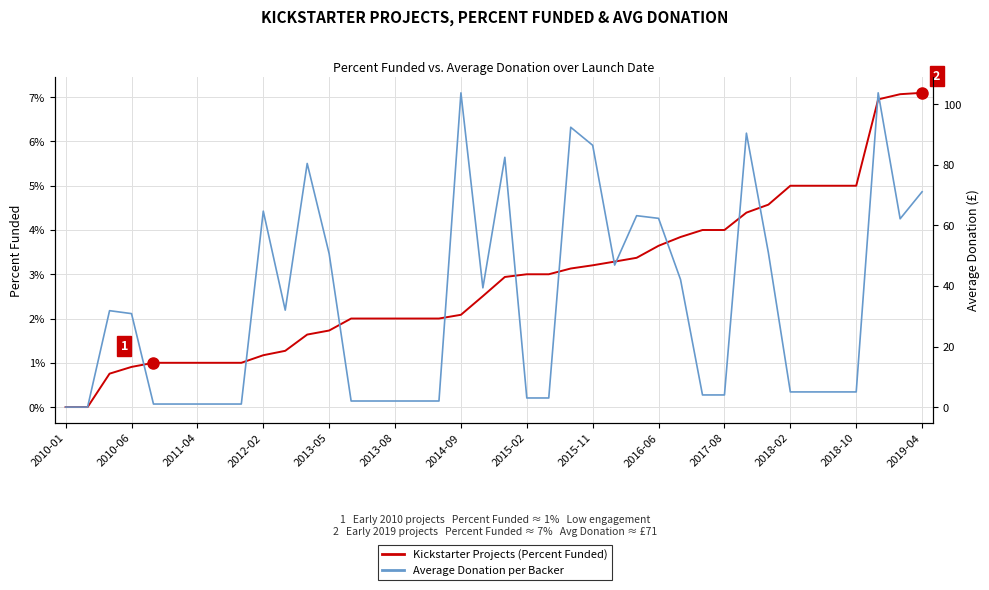

What is the value of the Average Donation point at the 14th from the left?

2.0